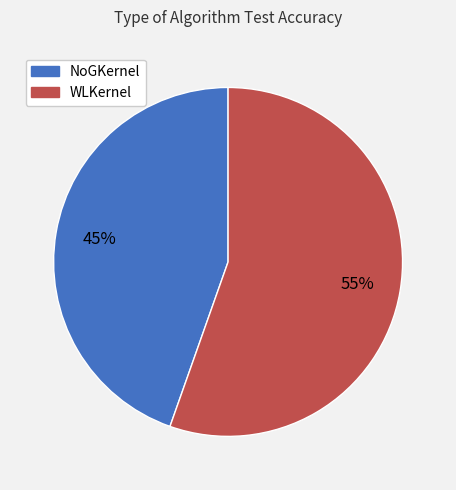

Combined, do WLKernel and NoGKernel account for over 50%?

Yes